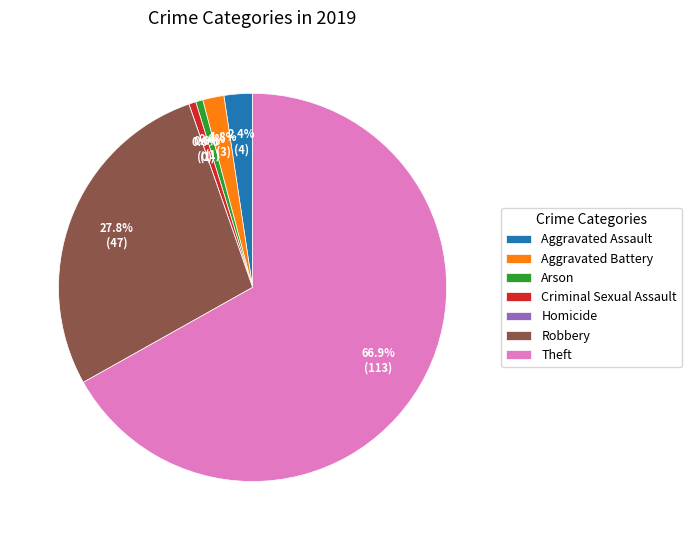

To the nearest percent, what is the combined percentage of Arson and Aggravated Assault?

3%